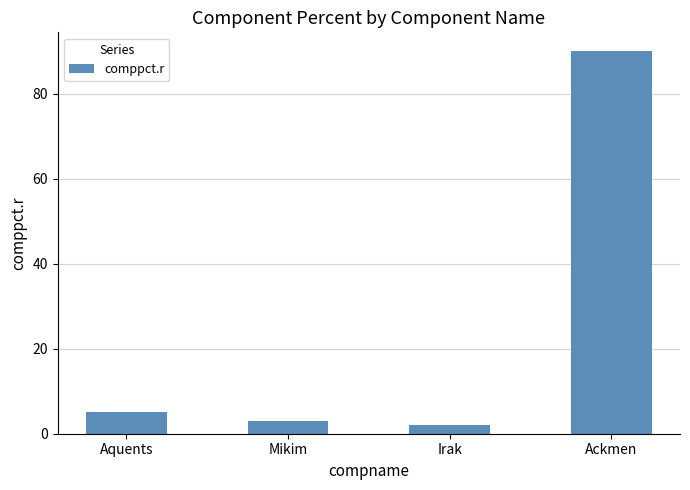

The value at Aquents is 5. True or false?

True